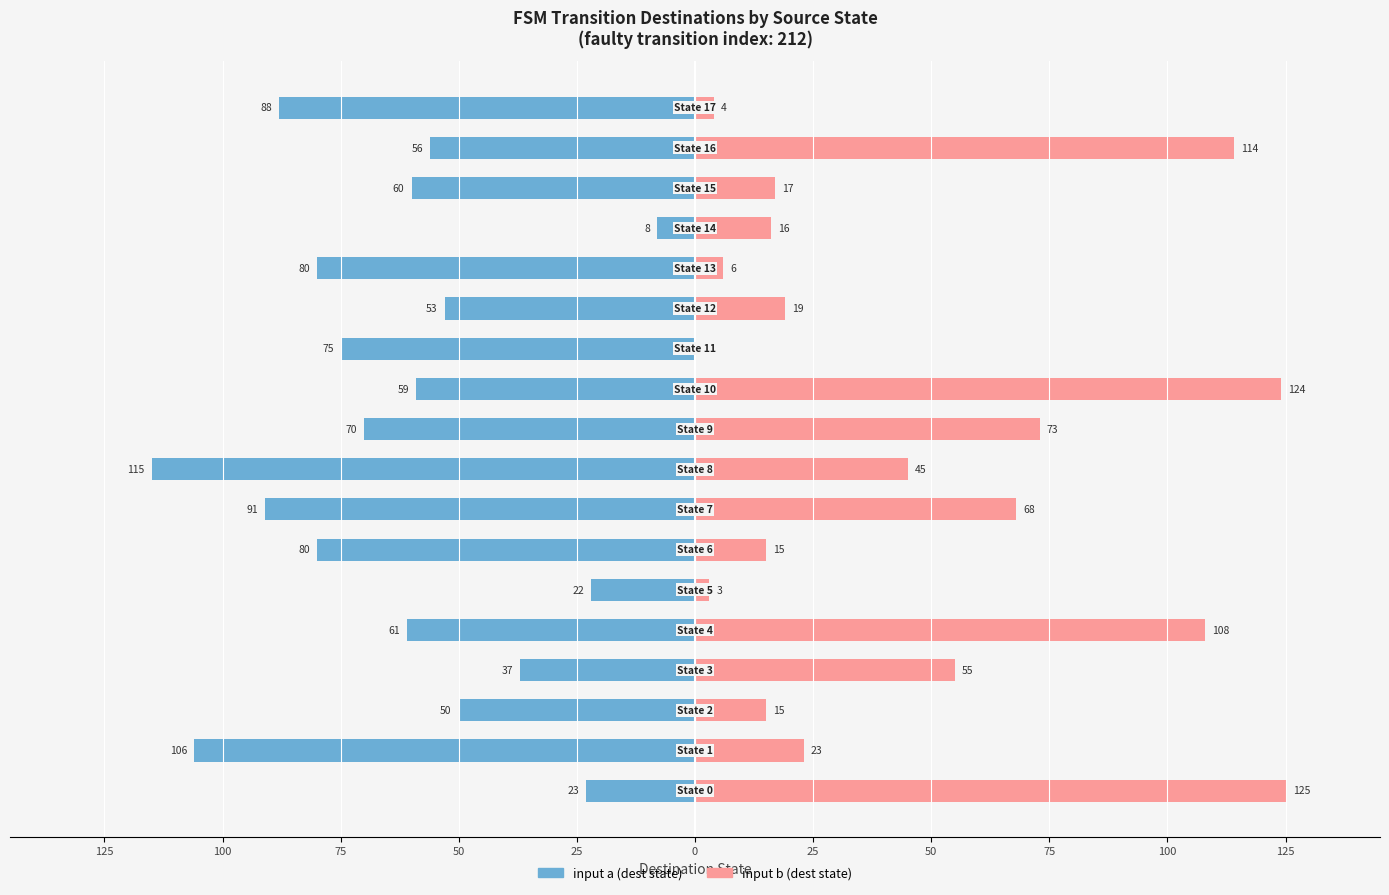

How many bars are there in total?

36